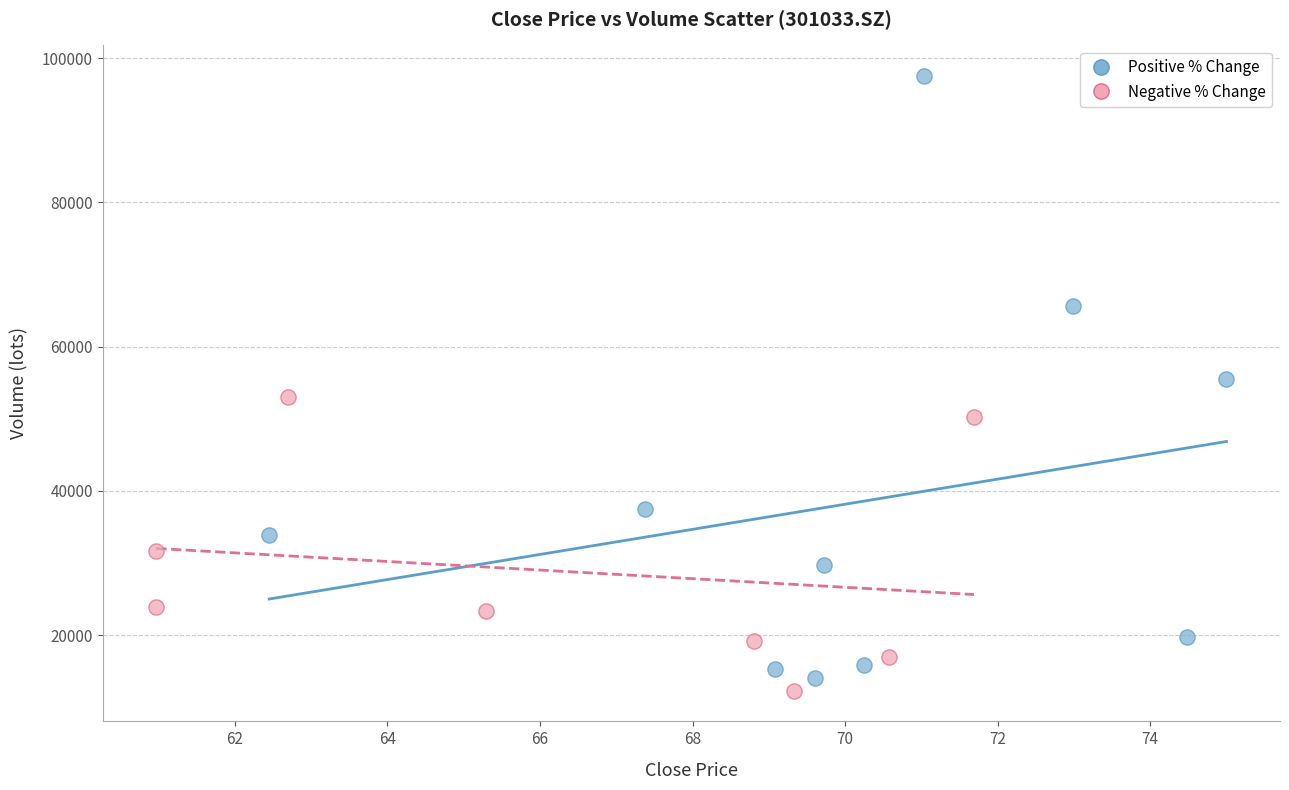

What are all the series names shown in the legend?

Positive % Change, Negative % Change